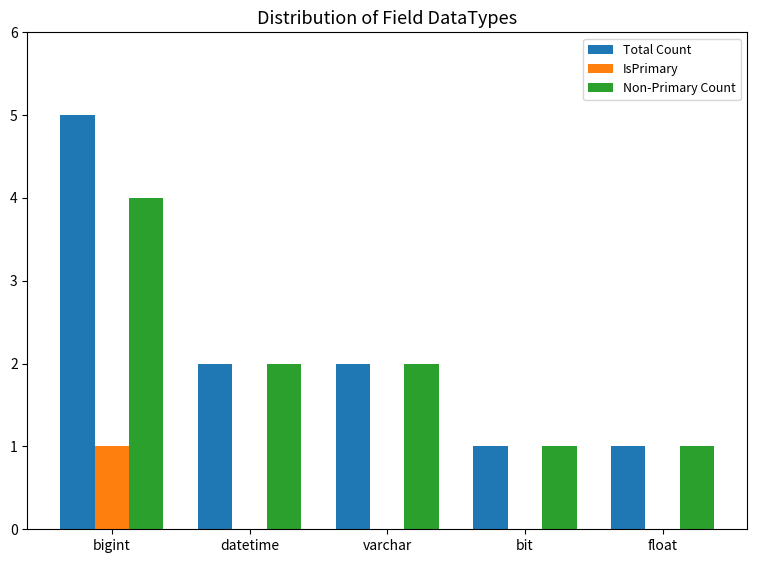

Which label corresponds to the largest value in the chart?

bigint